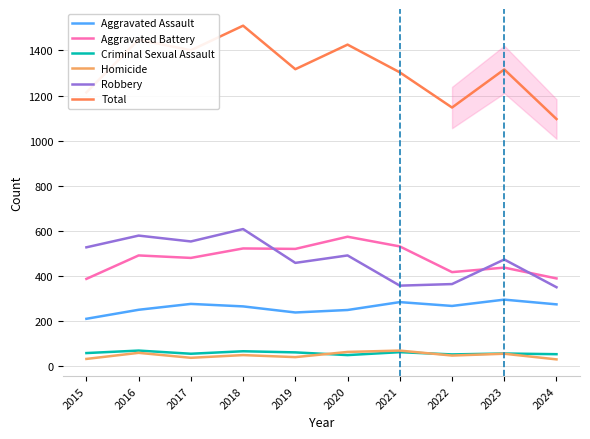

True or false: Aggravated Assault and Total intersect in this chart.

False